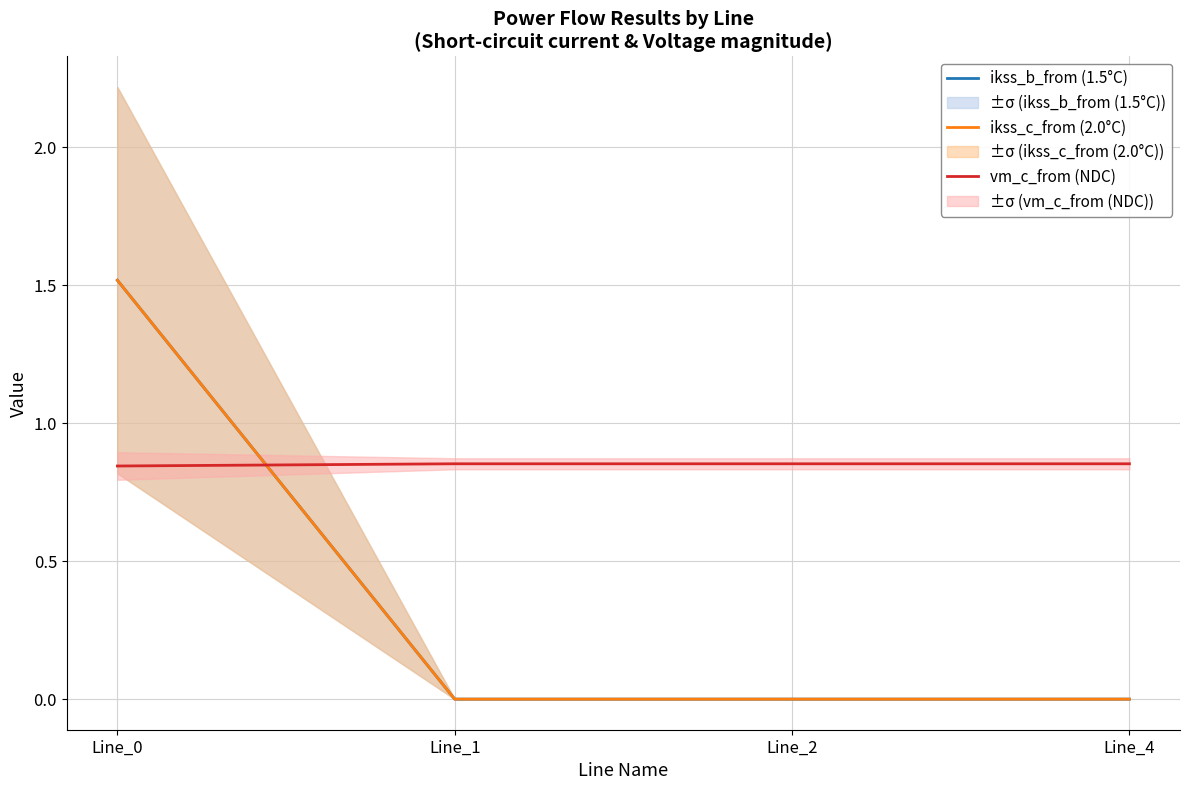

True or false: ikss_c_from (2.0°C) and vm_c_from (NDC) intersect in this chart.

True